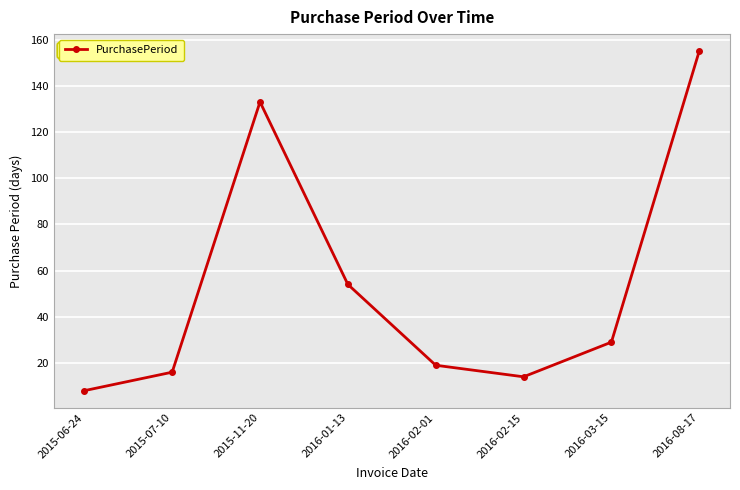

Which has a higher value, 2016-08-17 or 2015-11-20?

2016-08-17